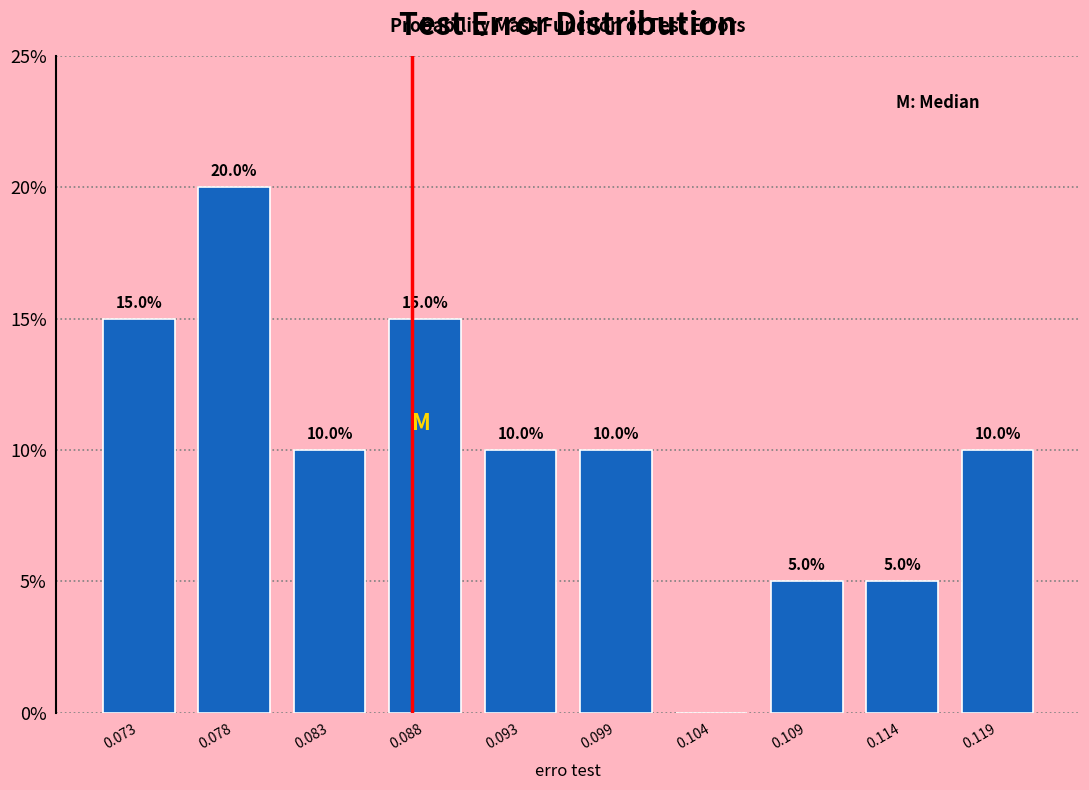

Which range on the x-axis has the tallest bar?

0.075 to 0.080